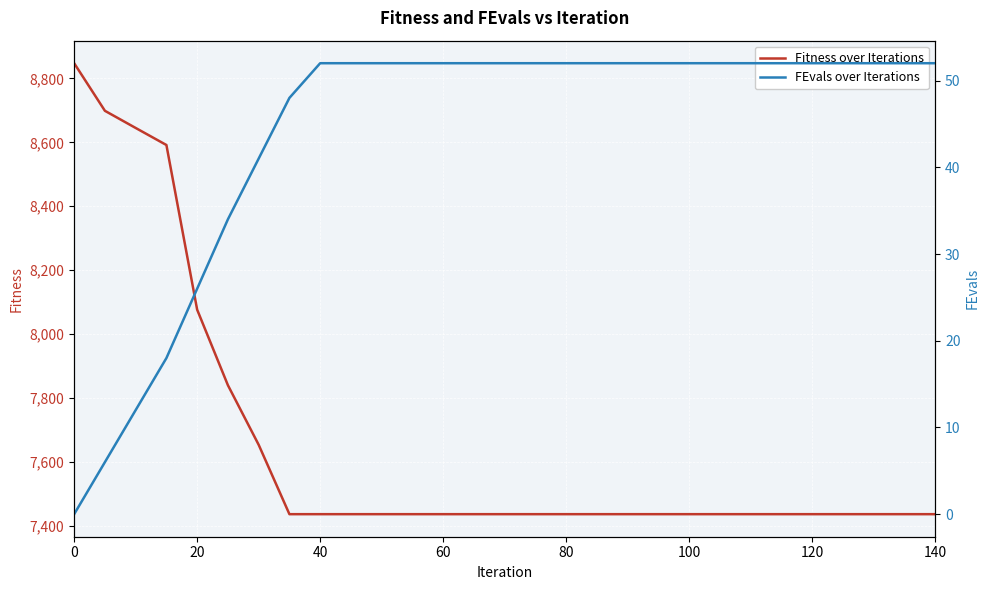

What is the difference between the second highest and minimum values in the Fitness over Iterations series?

1261.8